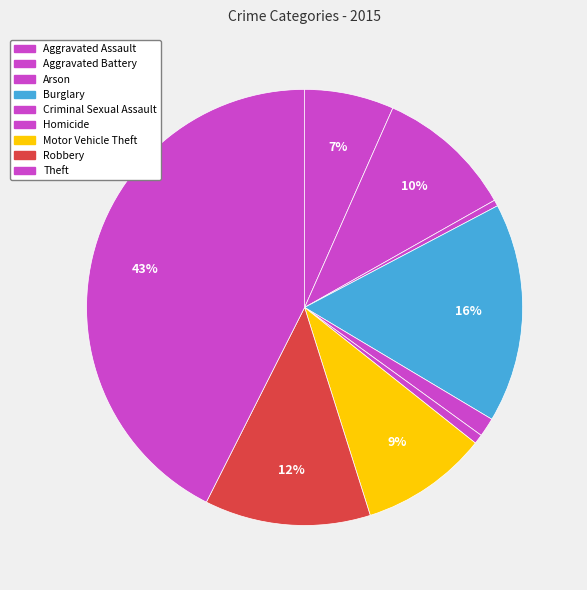

What is the change in value from Aggravated Assault to Criminal Sexual Assault?

-126